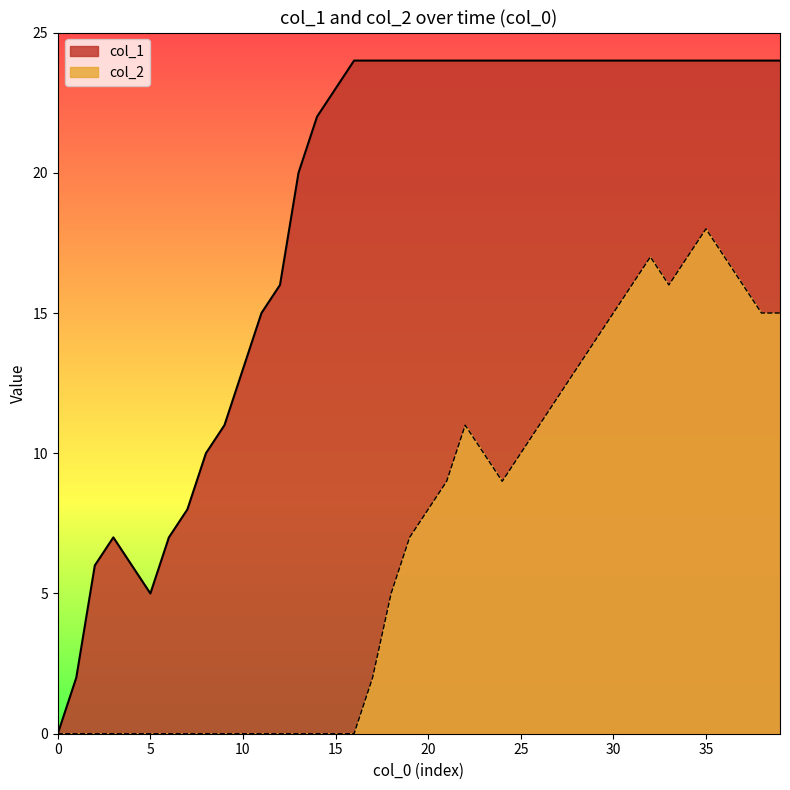

The col_2 series shows 15 at 38. True or false?

True